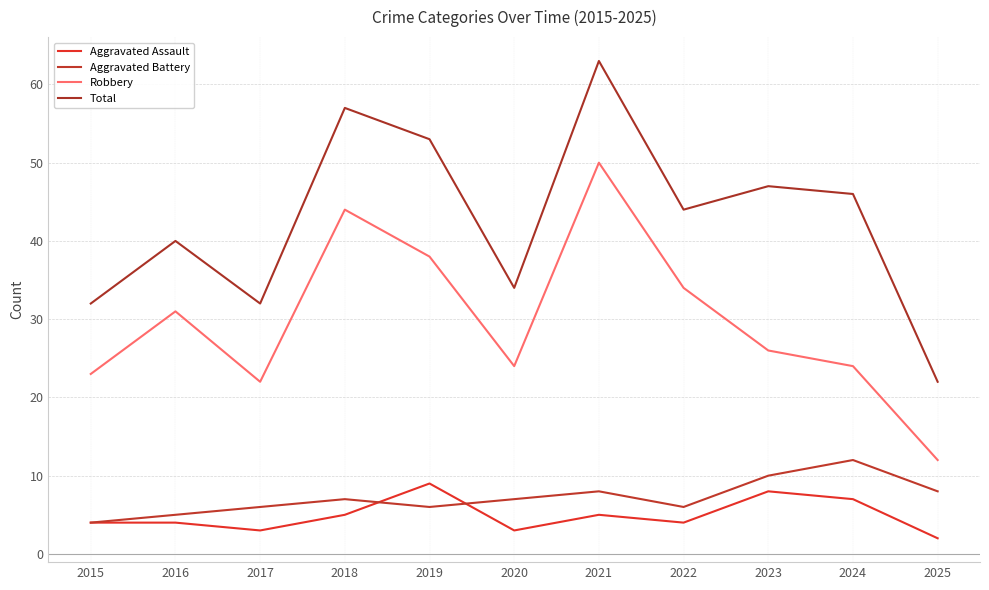

What is the difference between the highest and lowest values at 2025?

20